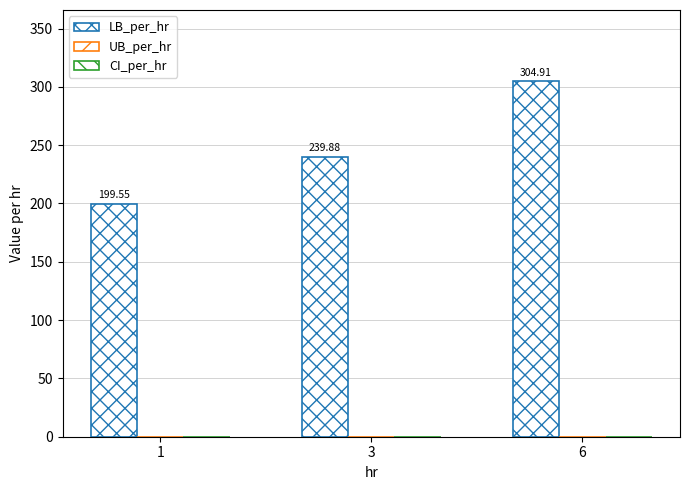

How many bars are there in total?

3